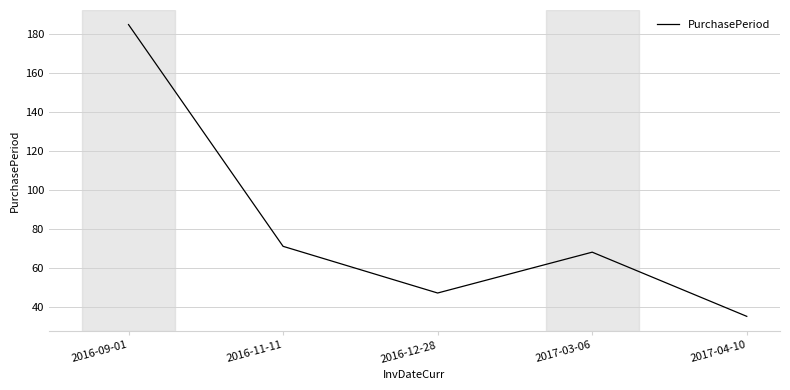

How many values are below 68?

2